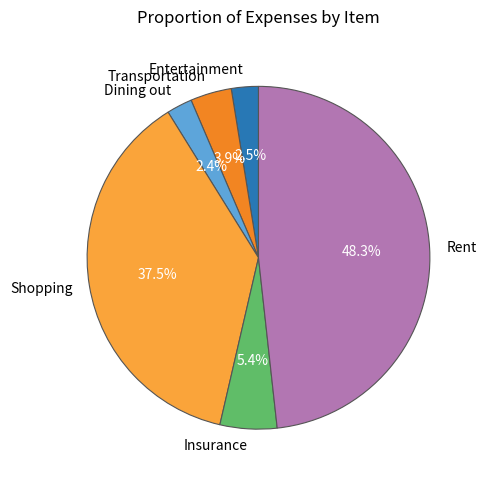

What percentage is the Transportation slice, to the nearest percent?

4%